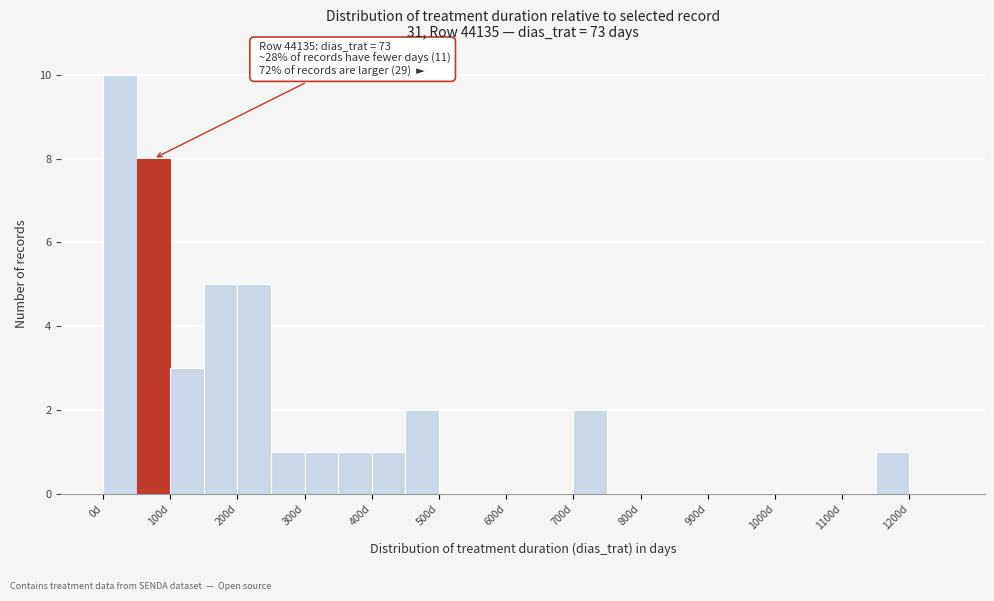

Over which range of the x-axis is the bar tallest?

0 to 50